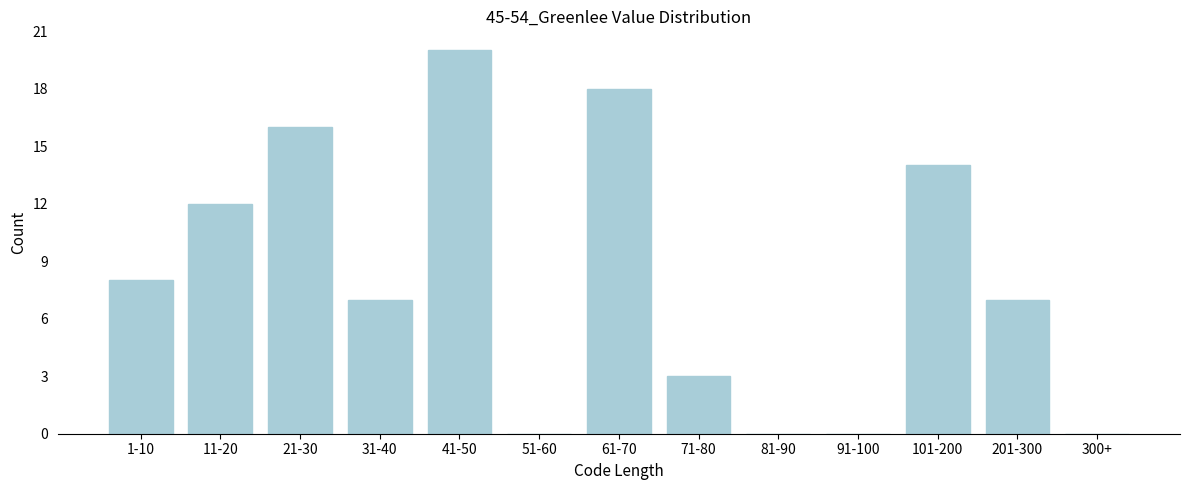

Reading right to left, list all the values displayed in this chart.

300+=0	201-300=7	101-200=14	91-100=0	81-90=0	71-80=3	61-70=18	51-60=0	41-50=20	31-40=7	21-30=16	11-20=12	1-10=8